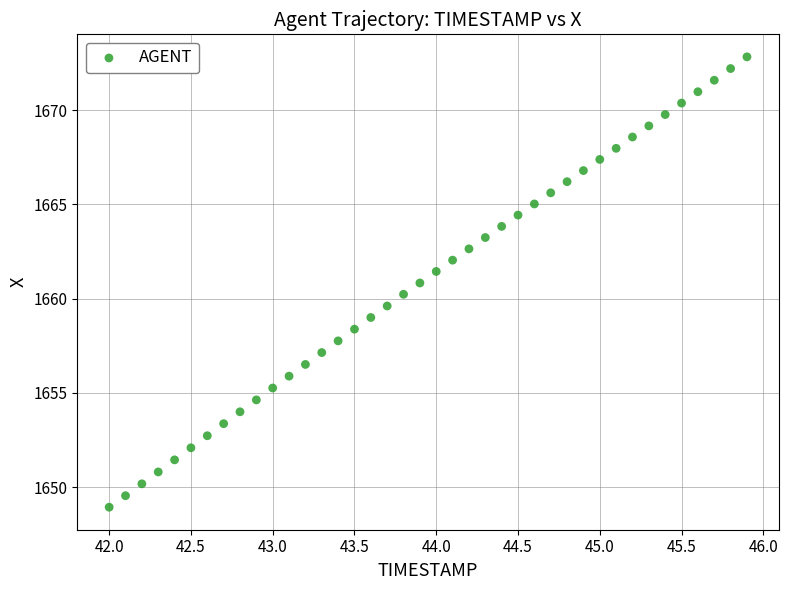

What is the range of Y values (max minus min)?

23.9